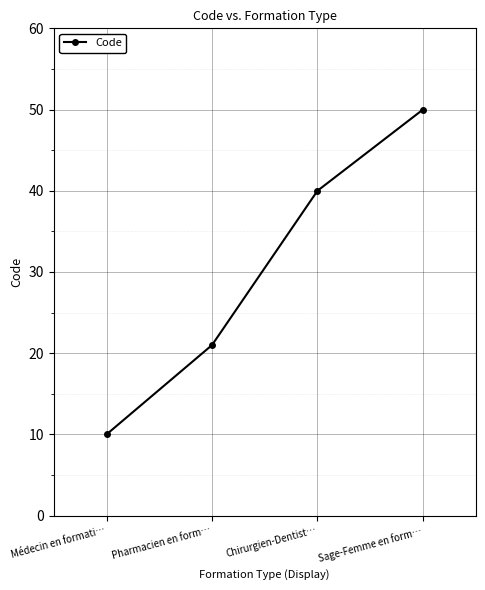

Rank the categories by value from lowest to highest.

Médecin en formati…, Pharmacien en form…, Chirurgien-Dentist…, Sage-Femme en form…